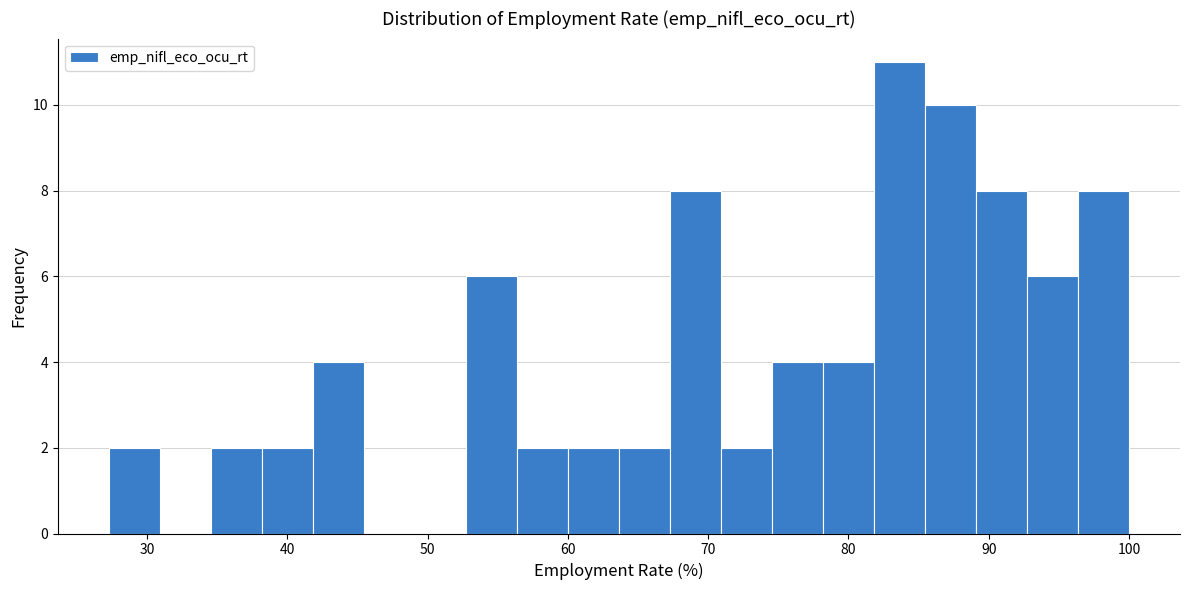

Around what value on the x-axis is the tallest bar? Give the approximate position of its centre, as read against the axis.

84